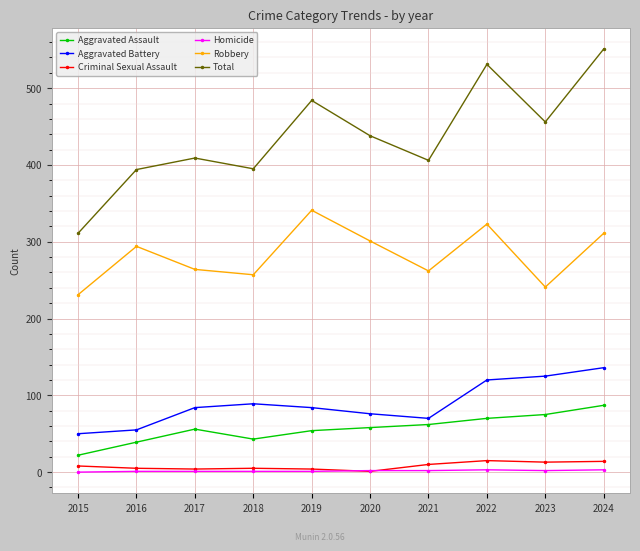

Does the chart display data point markers on the line(s)?

Yes